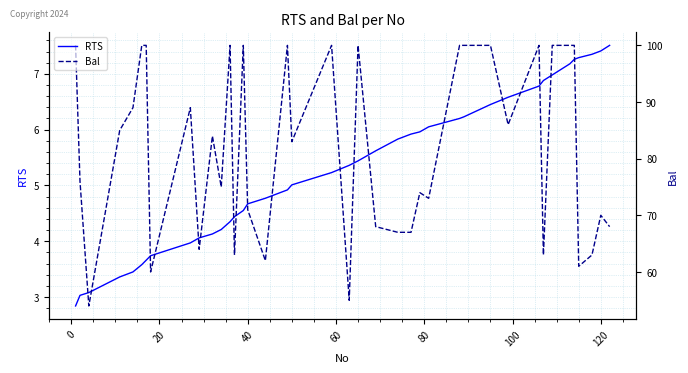

Which series has the widest spread of values?

Bal